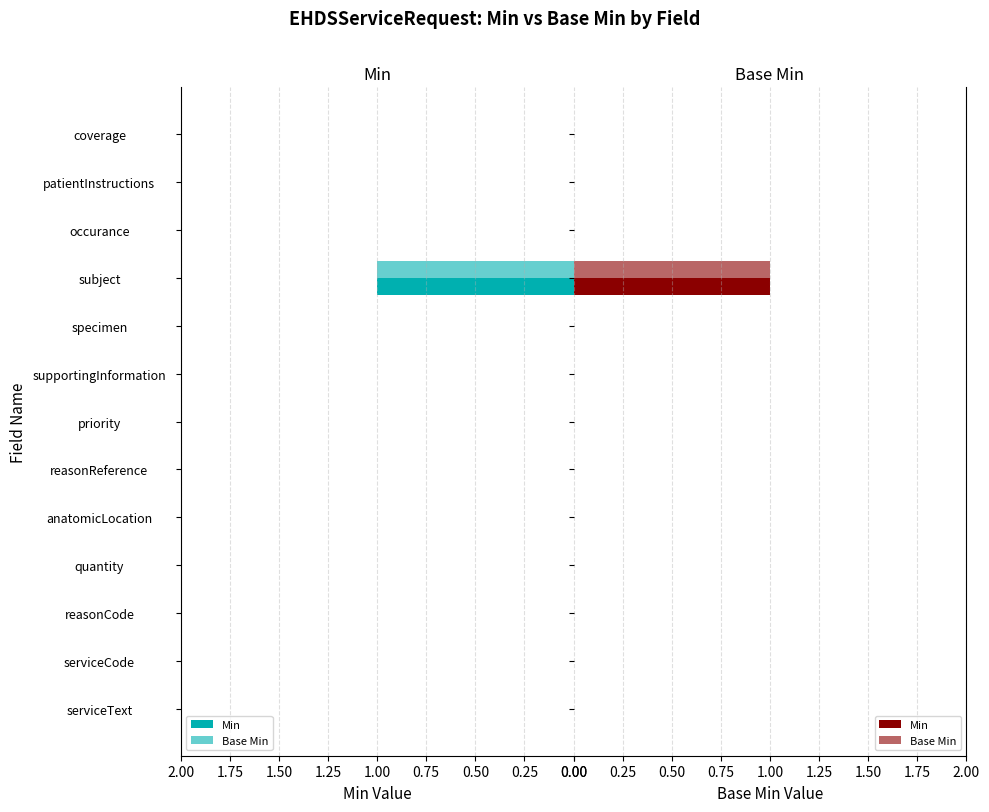

Rank the series at reasonCode from highest to lowest value.

Min, Base Min